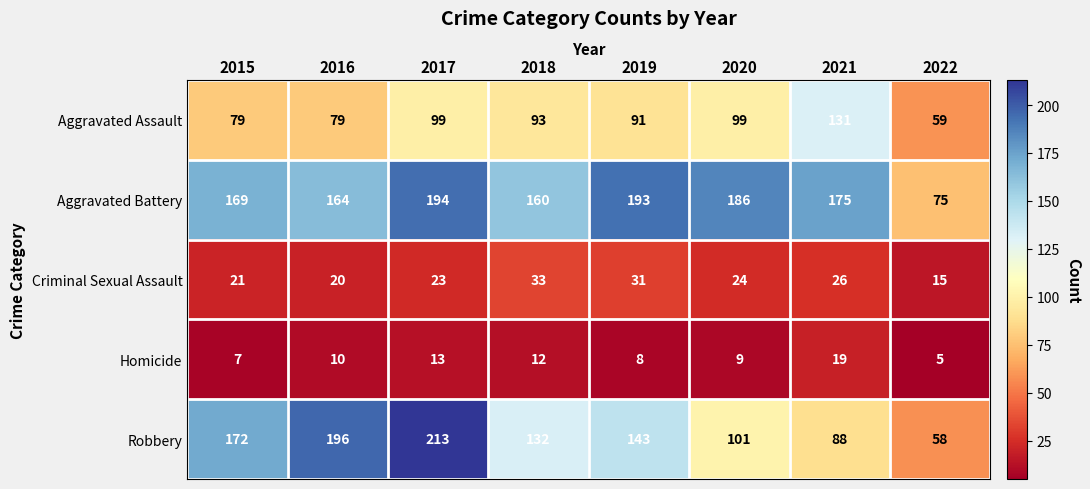

Which series has the widest spread of values?

Robbery